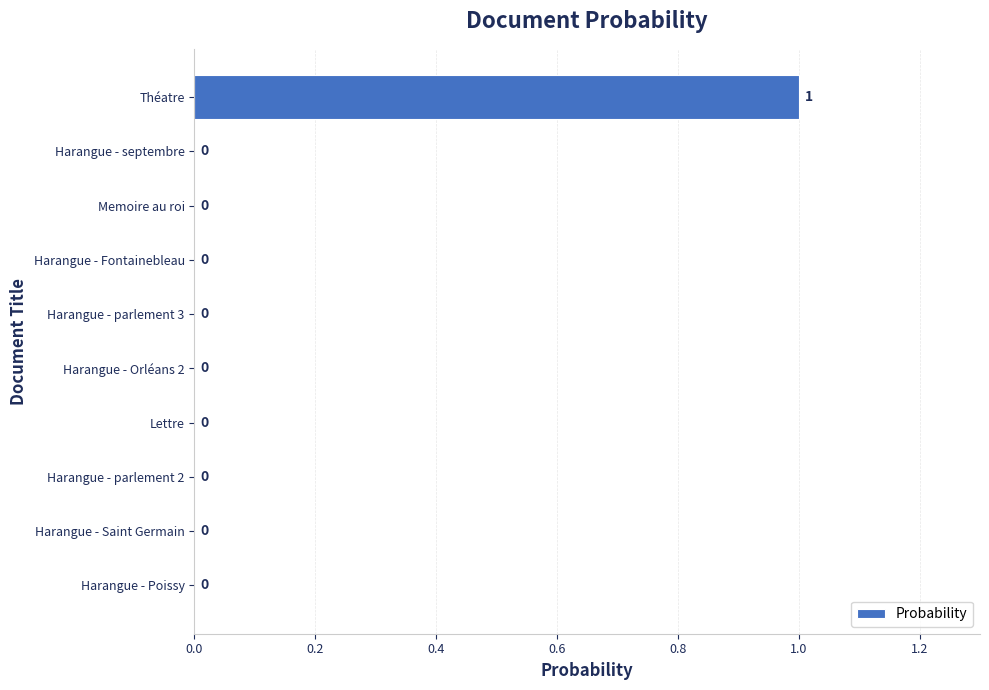

The chart shows a value of 0 at Harangue - Saint Germain. True or false?

True